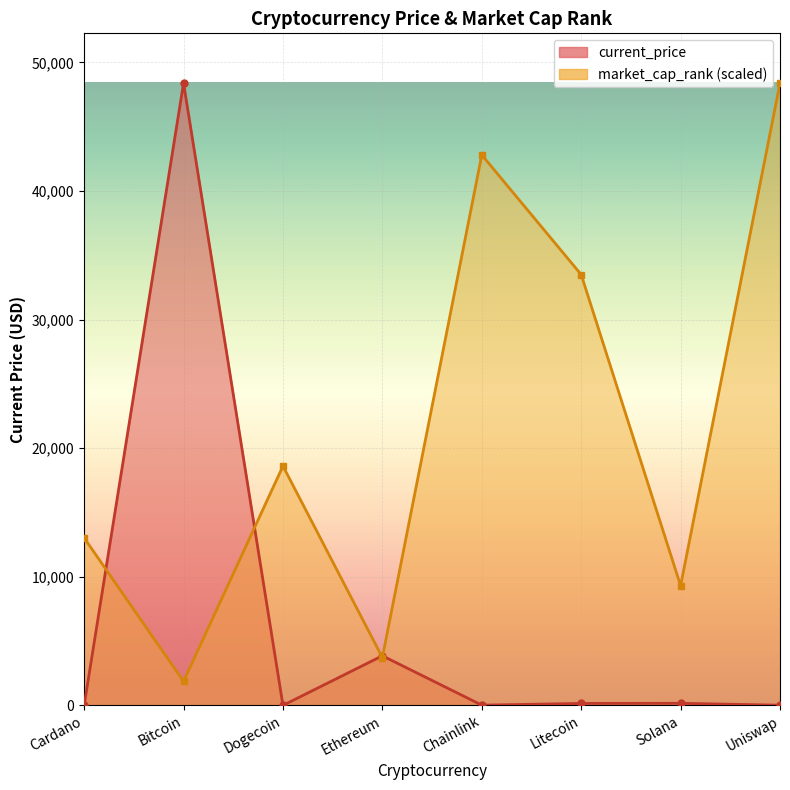

Between Litecoin and Bitcoin, which is larger?

Bitcoin